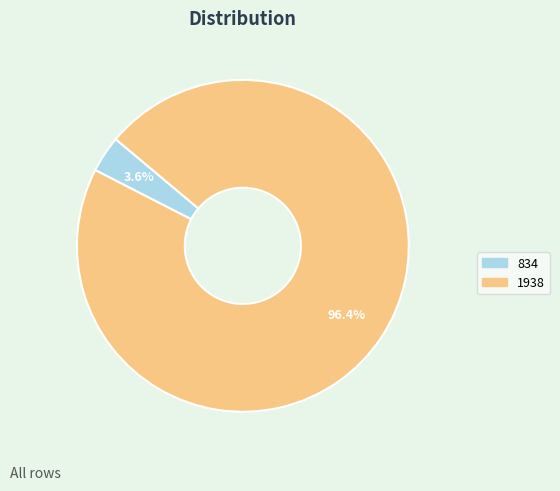

Which category has the biggest portion of the pie?

1938